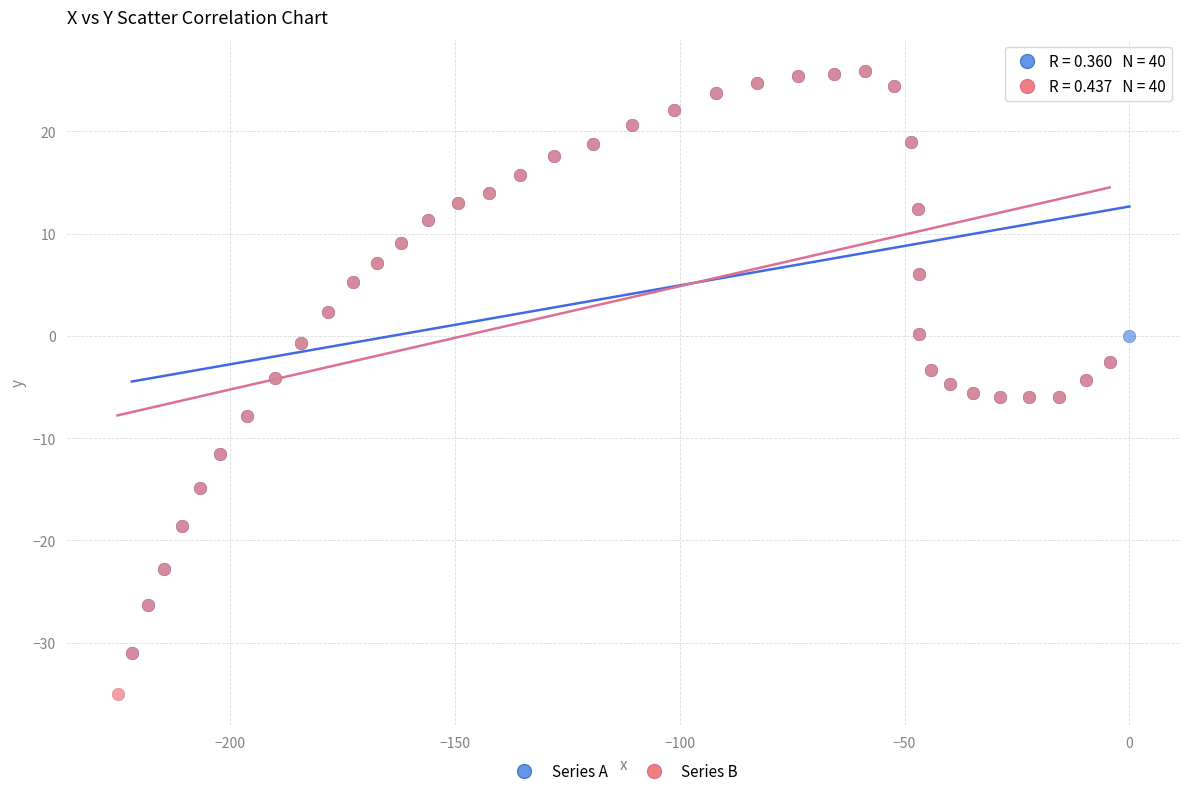

Which series reaches the minimum Y coordinate?

Series B